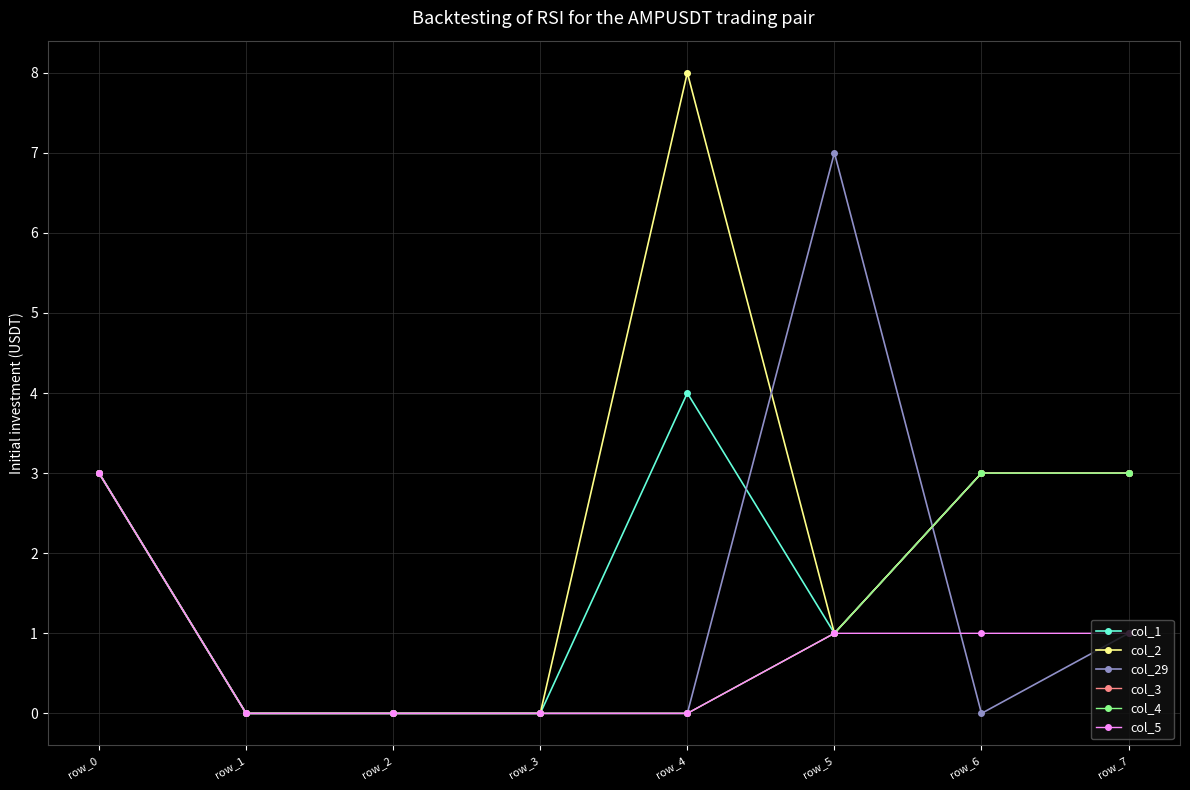

Does the chart have visible grid lines?

Yes